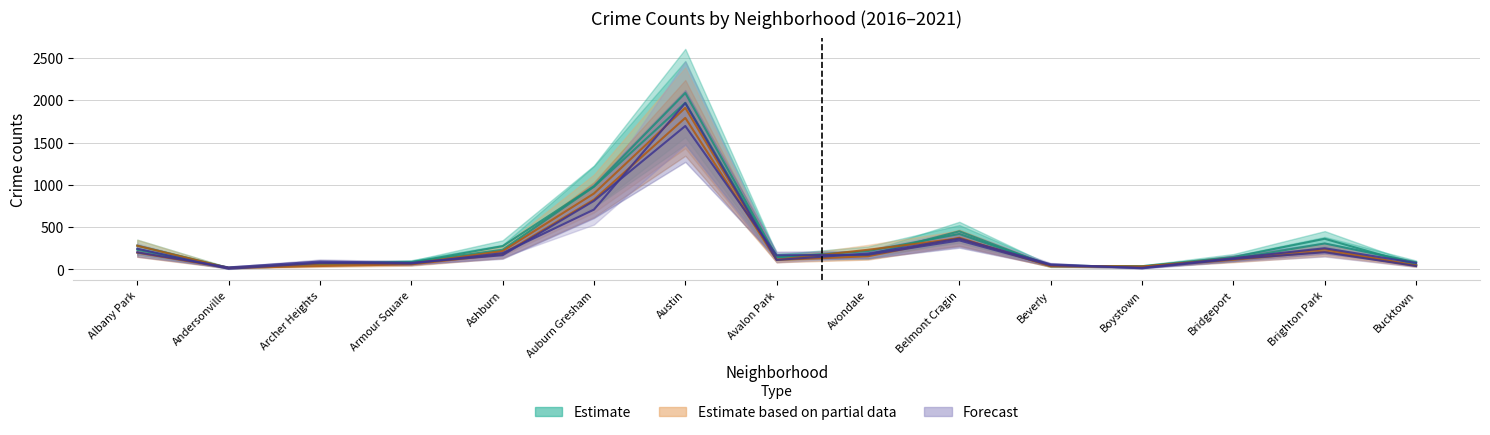

True or false: 2019 and 2017 intersect in this chart.

True